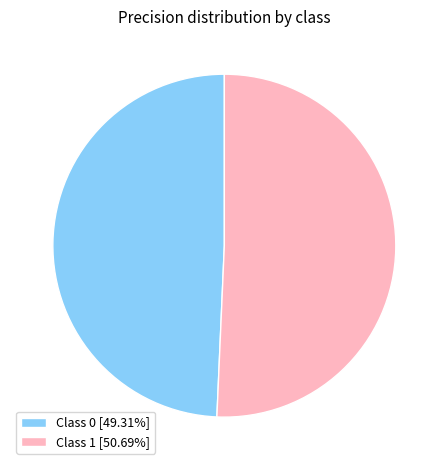

Do Class 1 [50.69%] and Class 0 [49.31%] together represent more than half of the pie?

Yes